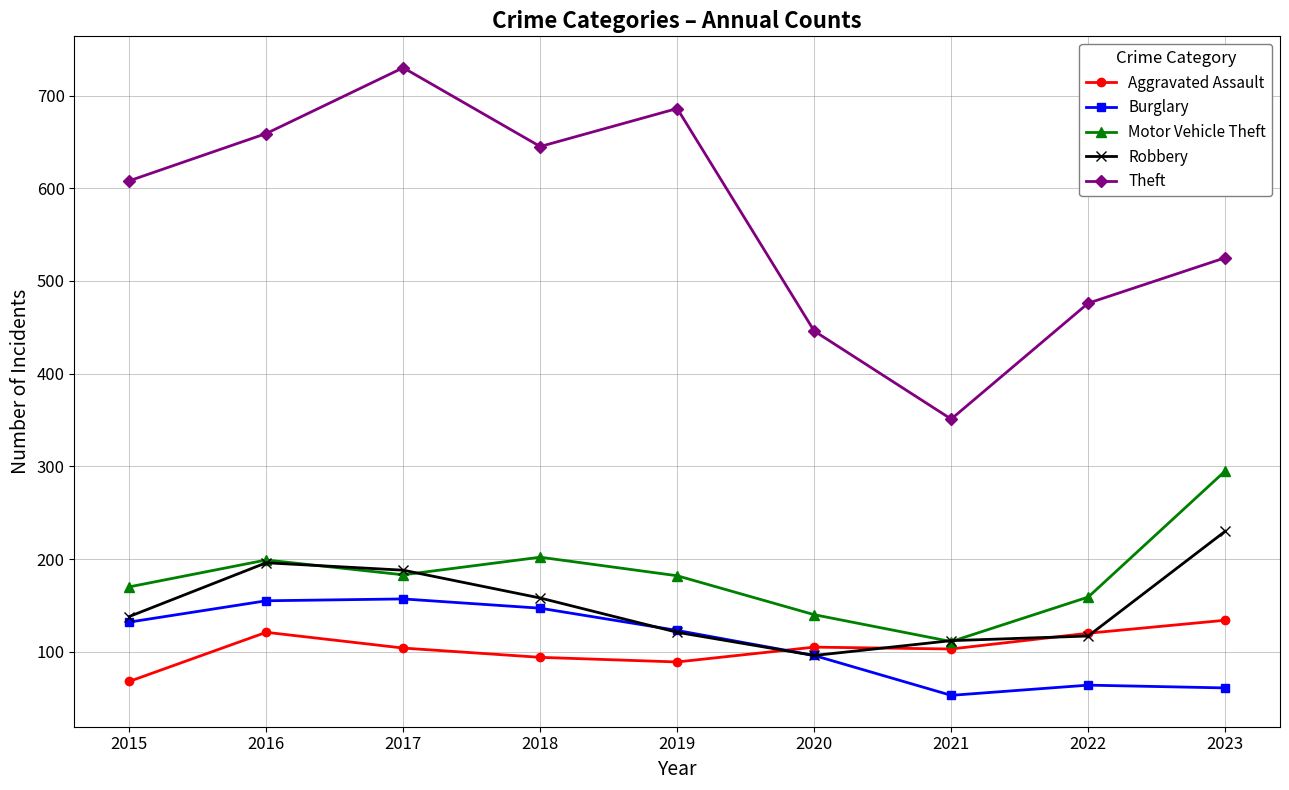

The Robbery series shows 196 at 2016. True or false?

True